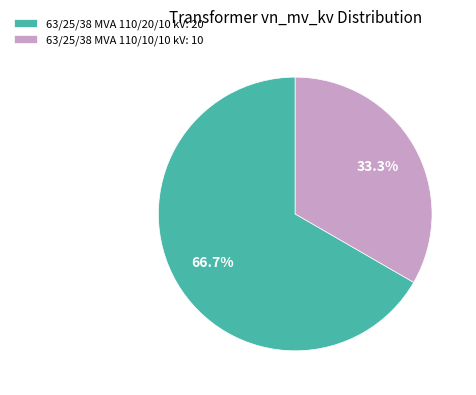

To the nearest percent, what percentage of the pie is 63/25/38 MVA 110/10/10 kV?

33%